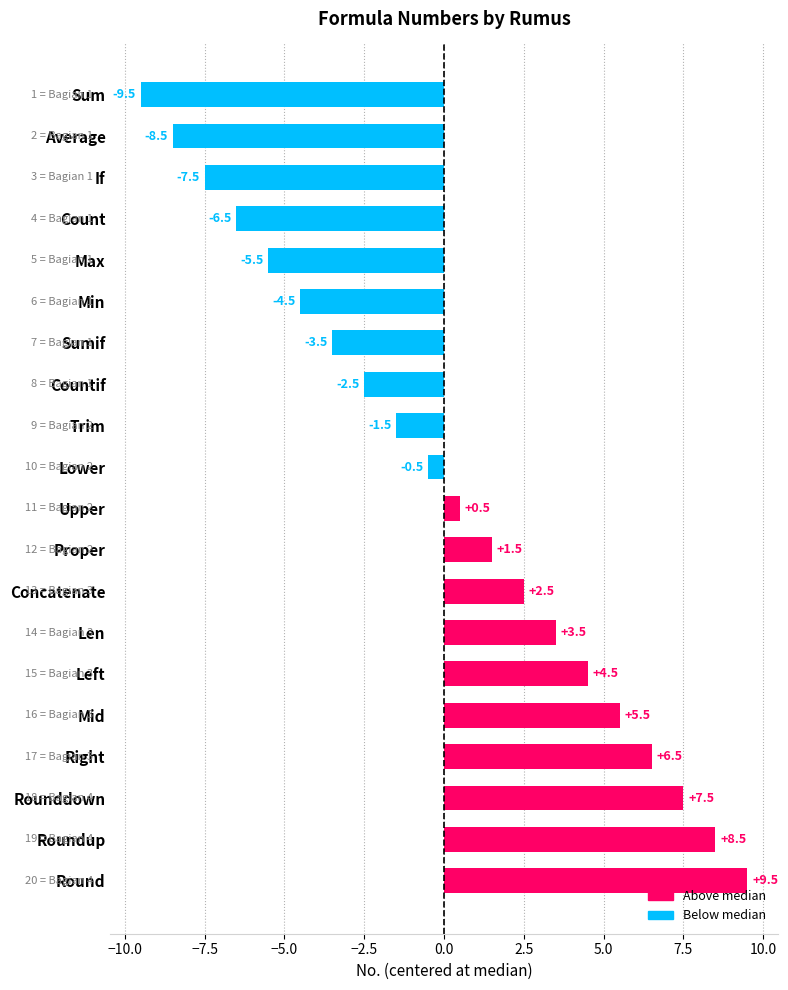

What is the value of the 19th bar from the top?

8.5